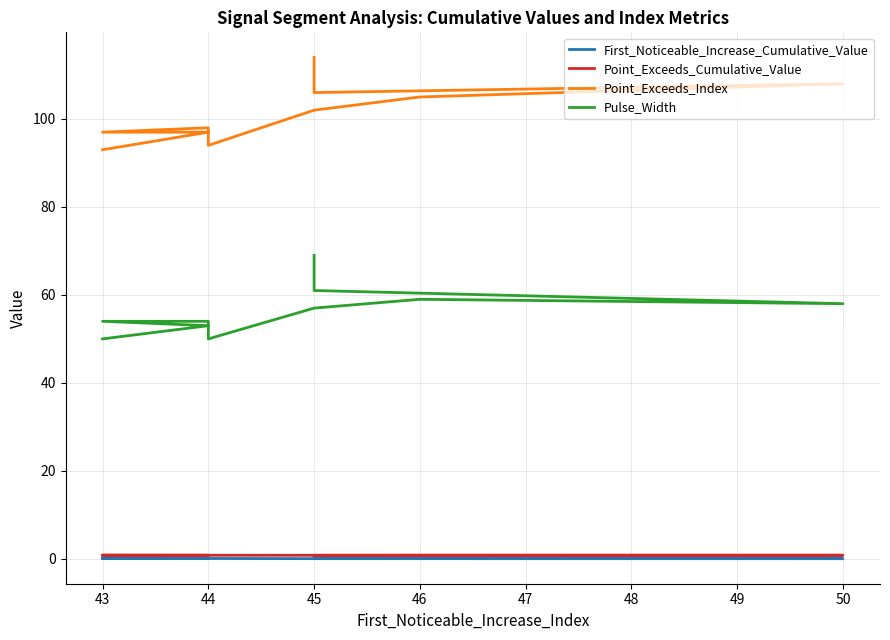

True or false: Point_Exceeds_Cumulative_Value and Point_Exceeds_Index intersect in this chart.

False